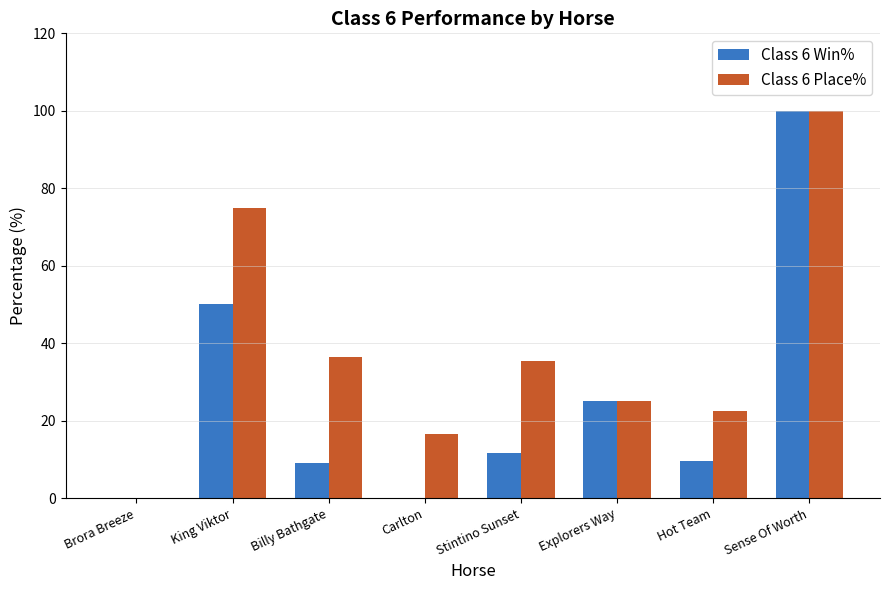

How many data points in Class 6 Win% are above 11?

4